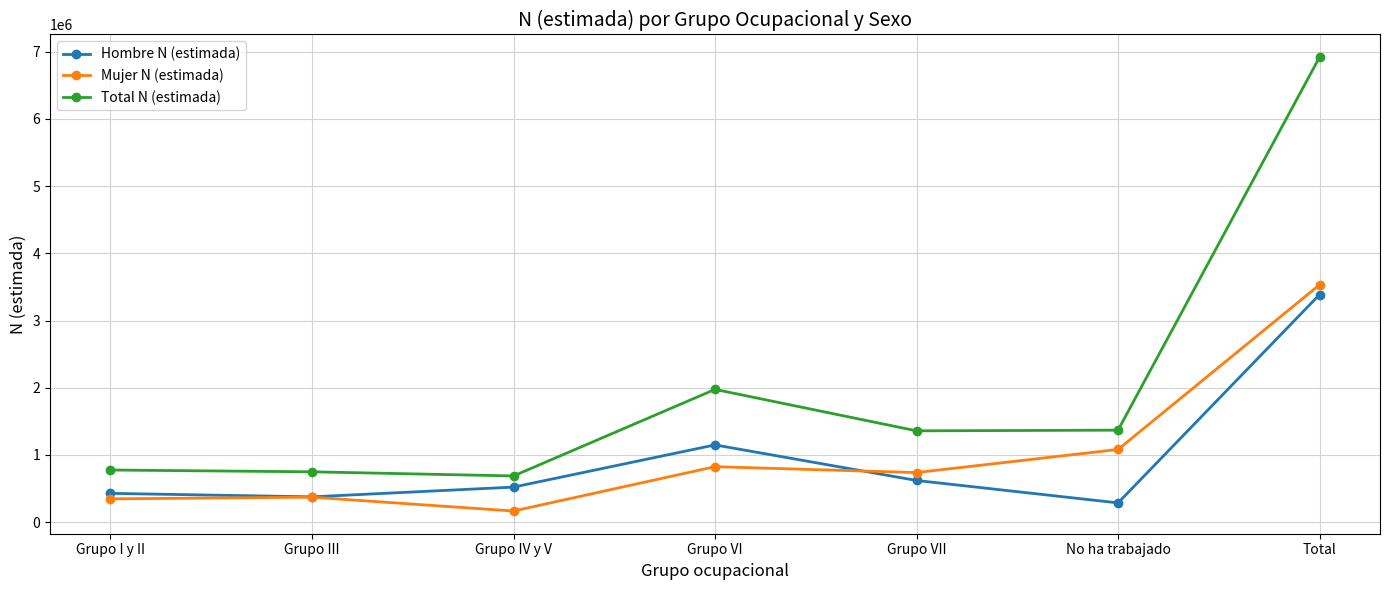

What is the average value of the Hombre N (estimada) series?

967349